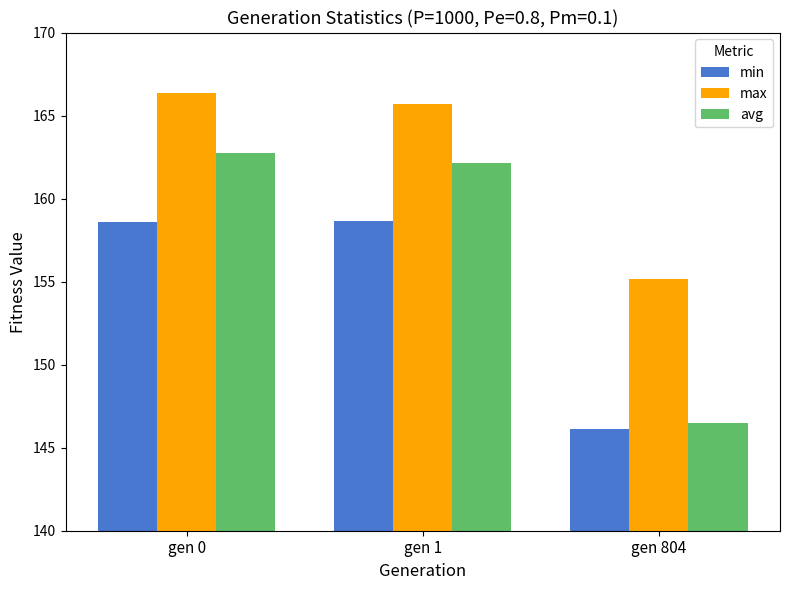

Does the chart contain any negative values?

No